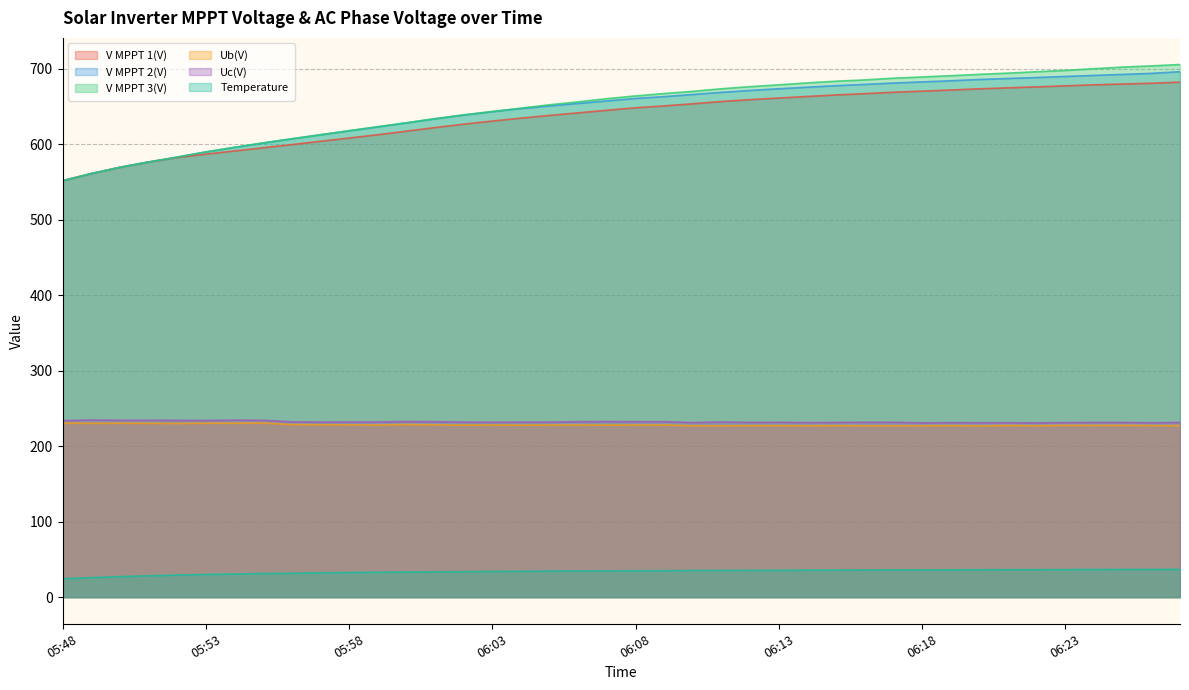

The value of Temperature at 06:27 is 36.8. True or false?

True